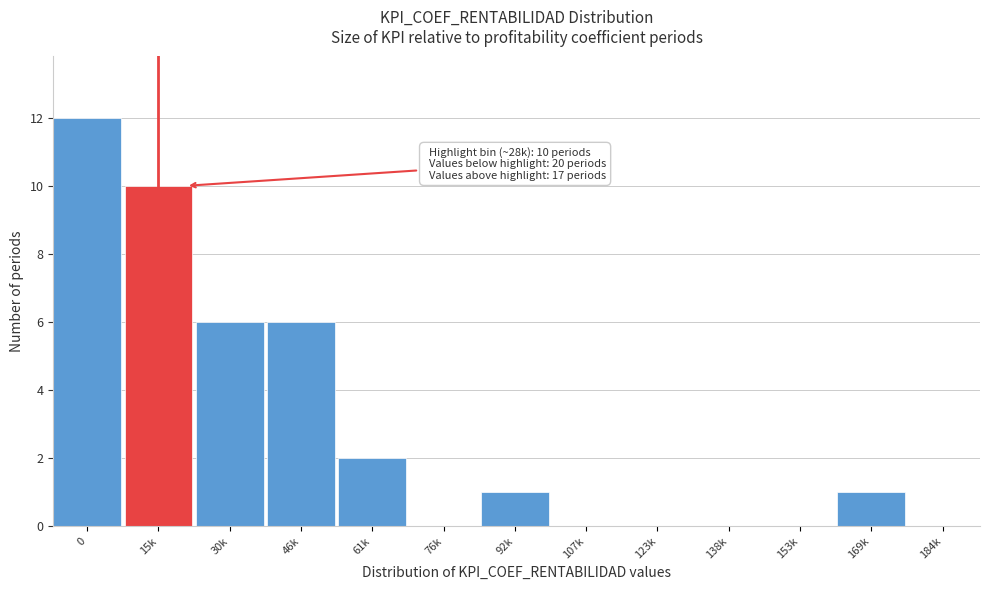

Reading left to right, what are all the values shown in this chart?

0=12	15k=10	30k=6	46k=6	61k=2	76k=0	92k=1	107k=0	123k=0	138k=0	153k=0	169k=1	184k=0